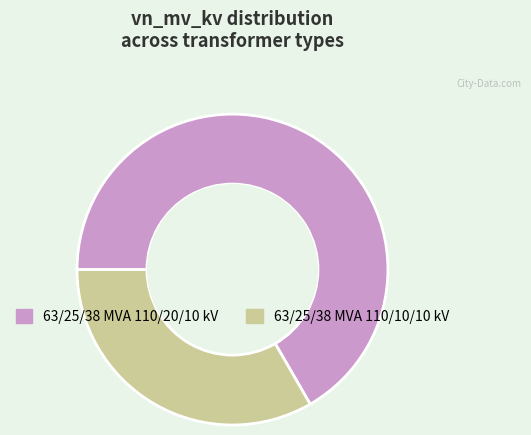

Rank the categories by value from lowest to highest.

63/25/38 MVA 110/10/10 kV, 63/25/38 MVA 110/20/10 kV